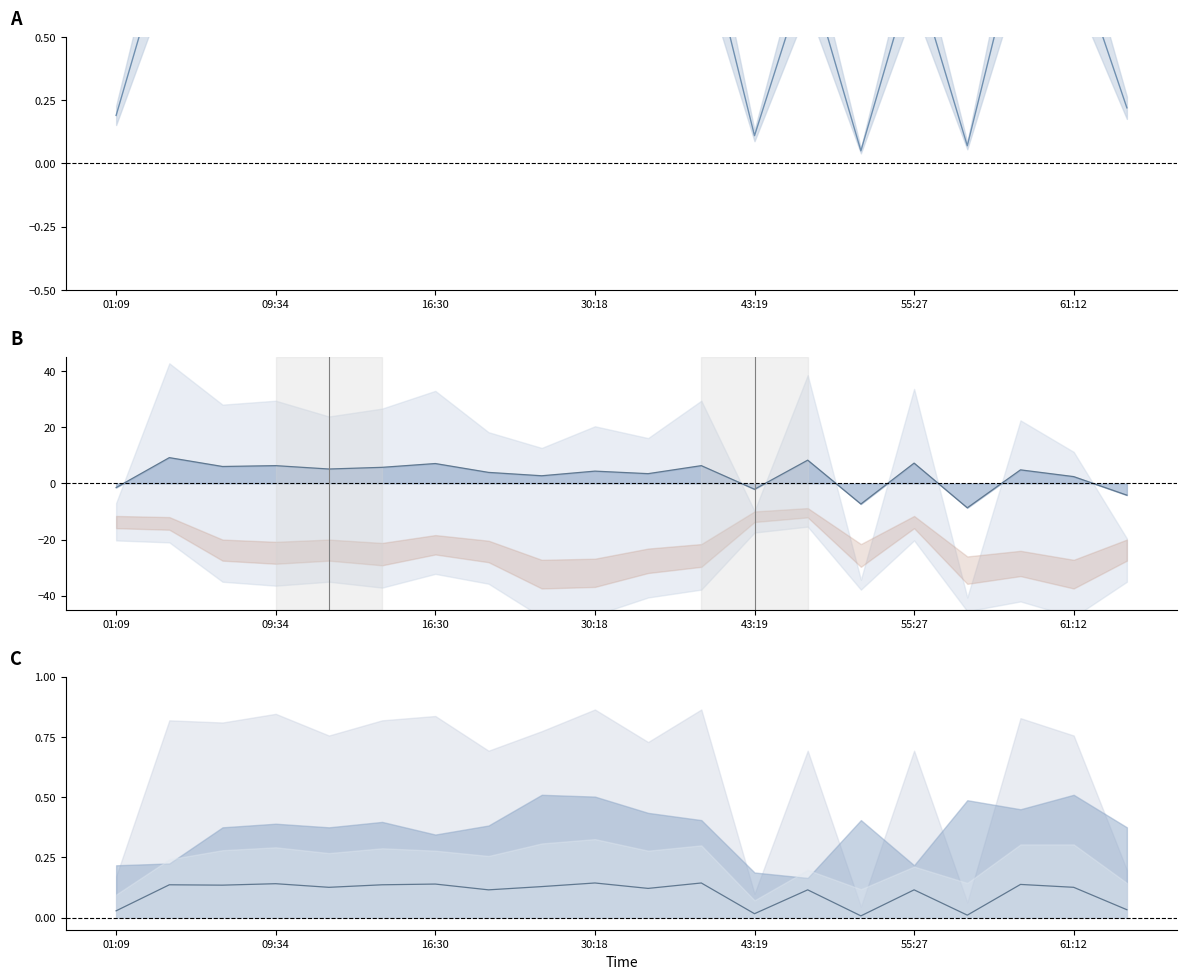

At which category is the sum across all series the highest?

09:34